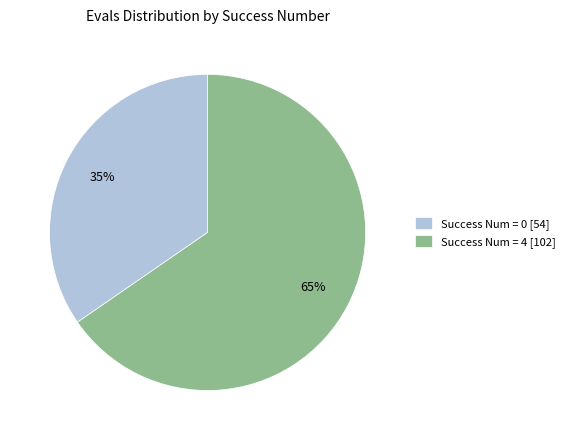

To the nearest percent, what is the combined percentage of Success Num = 4 [102] and Success Num = 0 [54]?

100%